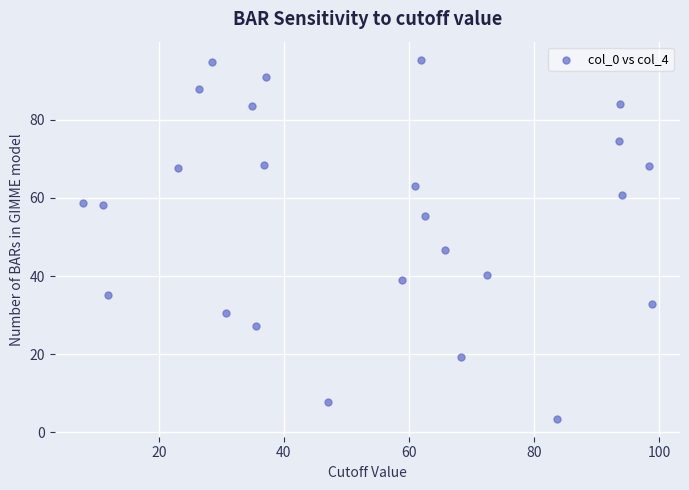

What is the range of Y values (max minus min)?

91.9